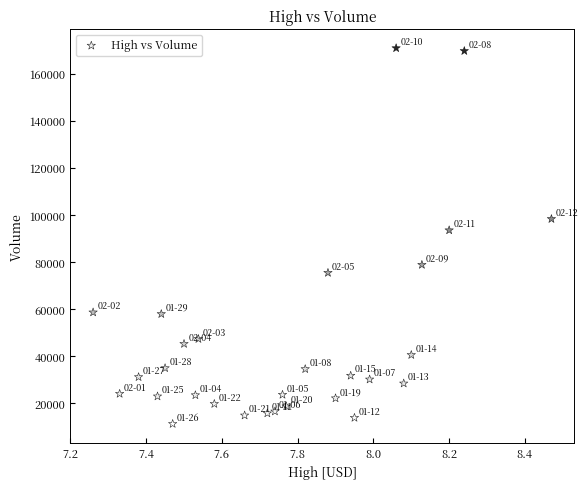

What is the range of Y values (max minus min)?

159700